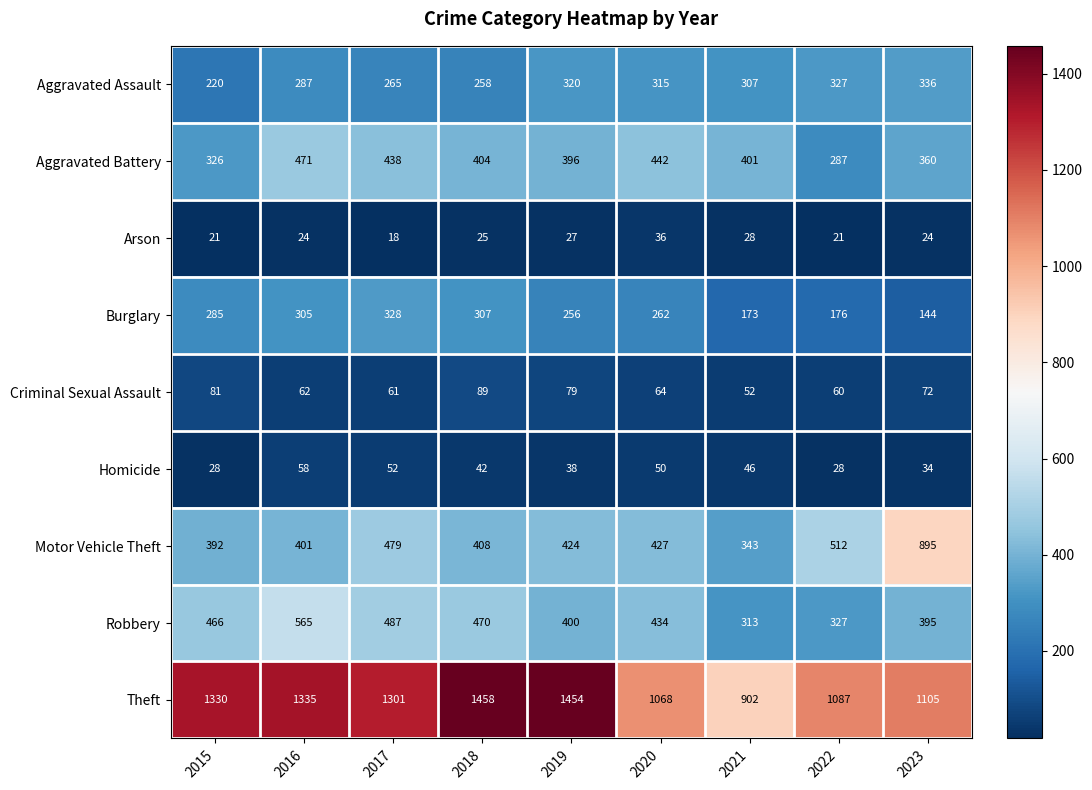

At which category is the sum across all series the highest?

2016